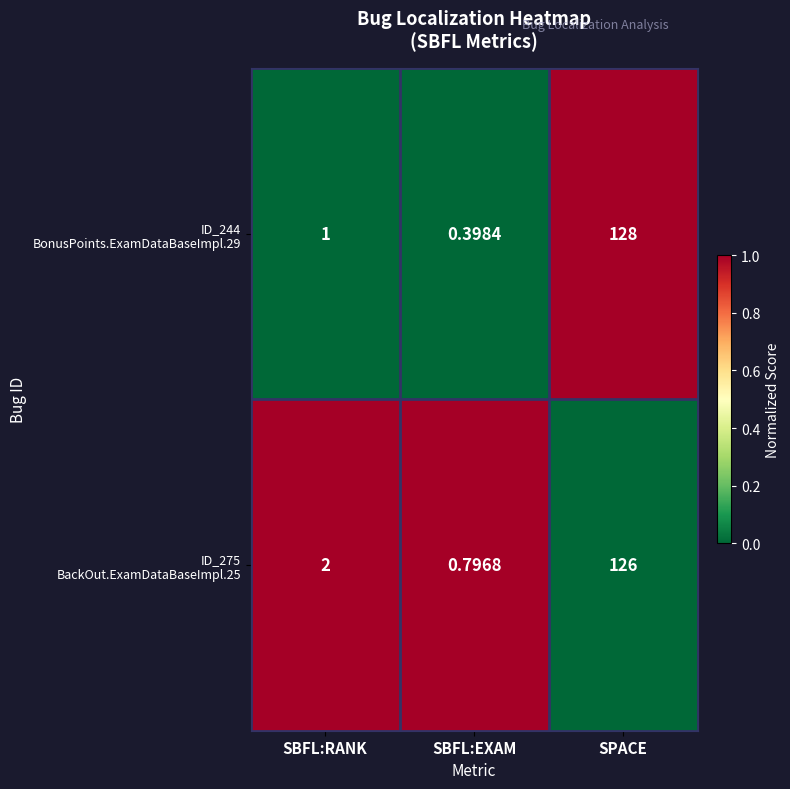

At which category does the chart reach its peak across all series?

SPACE